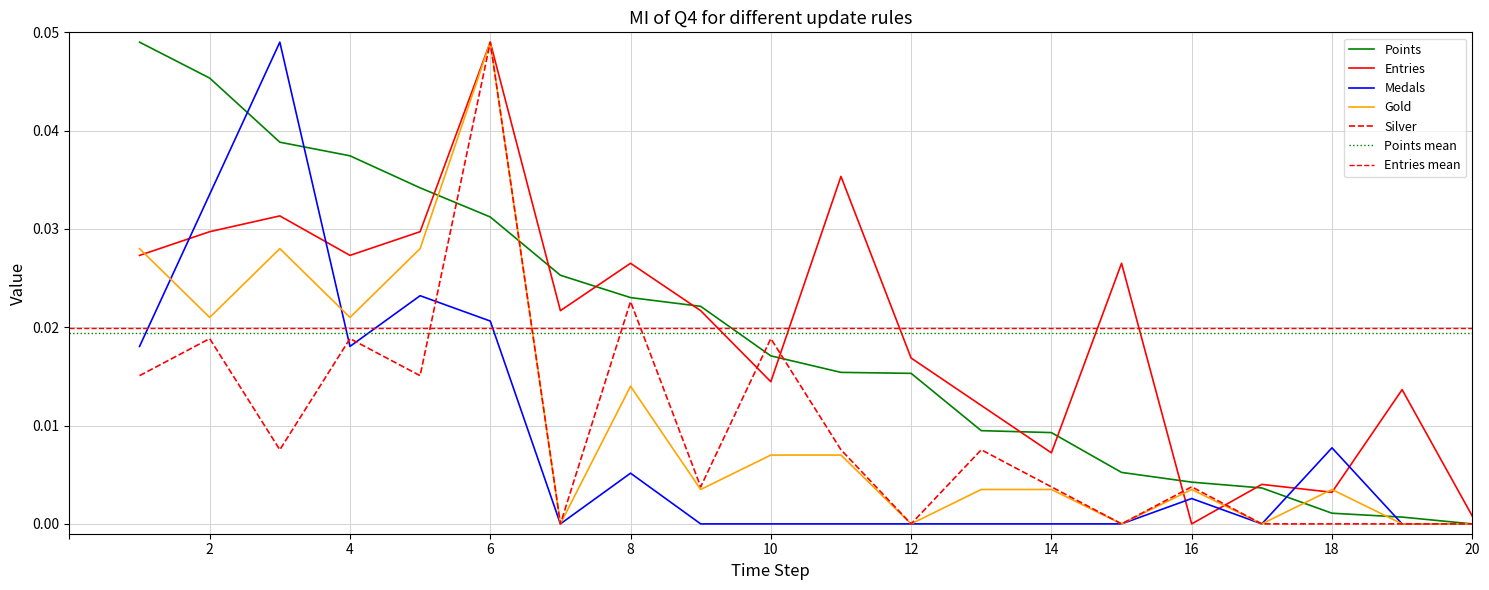

The Medals series shows -0.0 at 10. True or false?

False